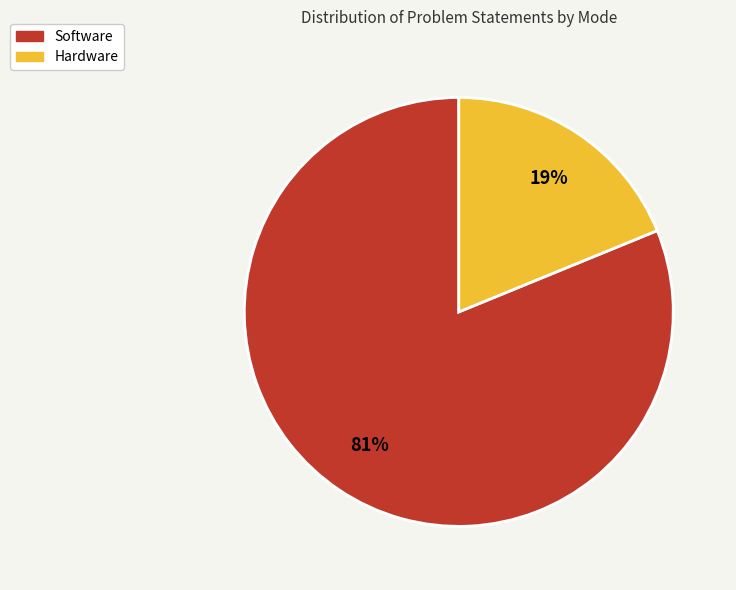

To the nearest percent, what is the difference between the largest and smallest slice percentages?

62%